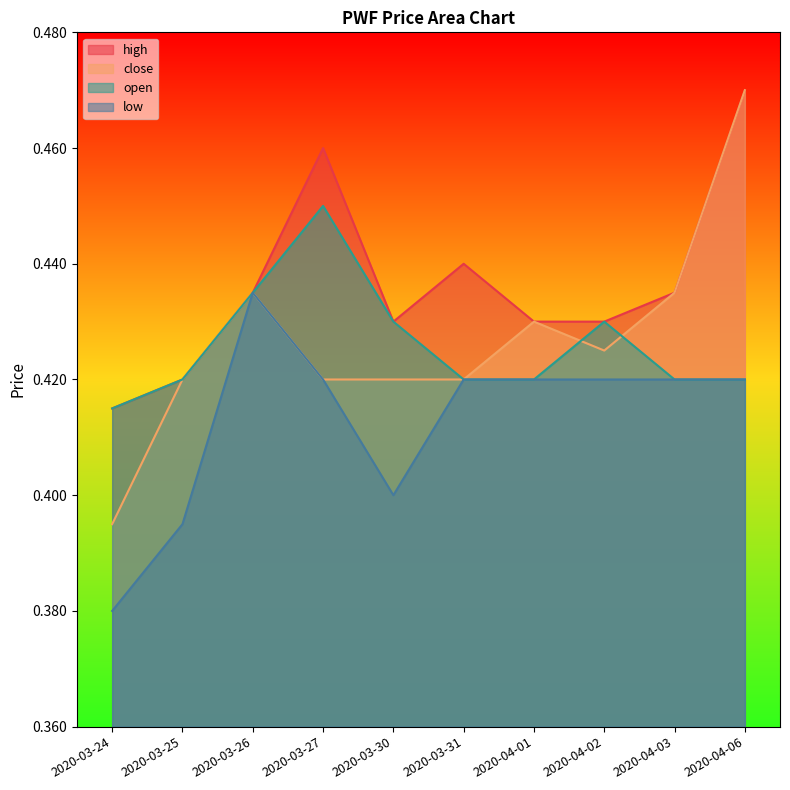

How many lines are shown in the chart?

4